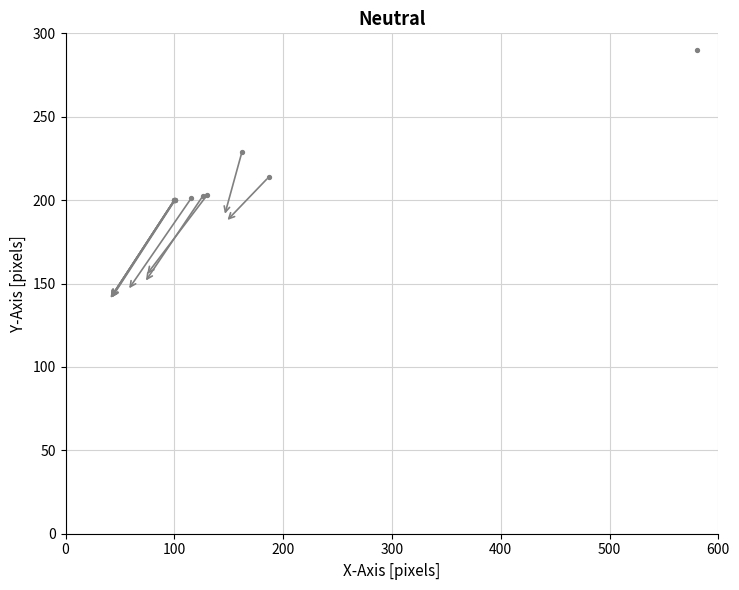

What Y value in the scatter plot is closest to 245?

229.0